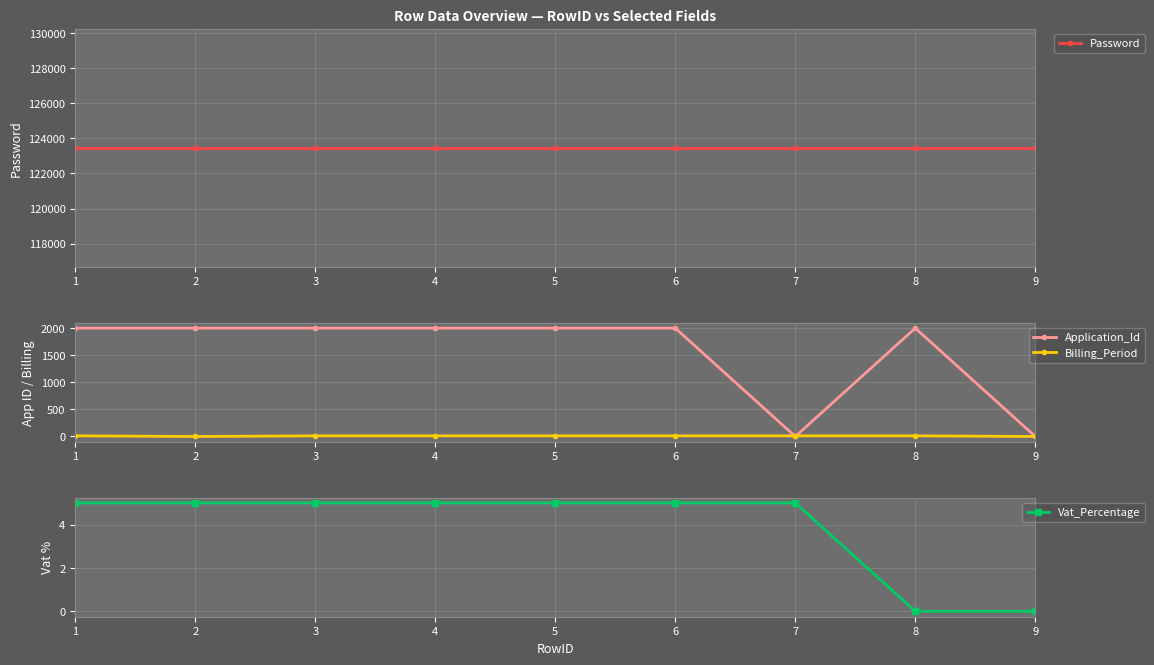

What is the spread (max minus min) of values at 4?

123451